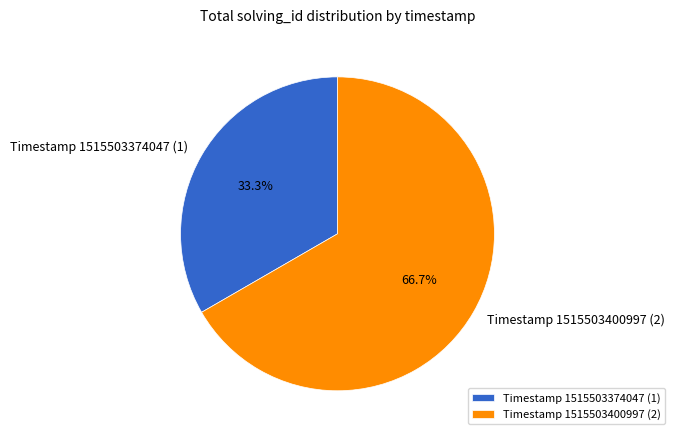

Rank the categories by value from lowest to highest.

Timestamp 1515503374047 (1), Timestamp 1515503400997 (2)